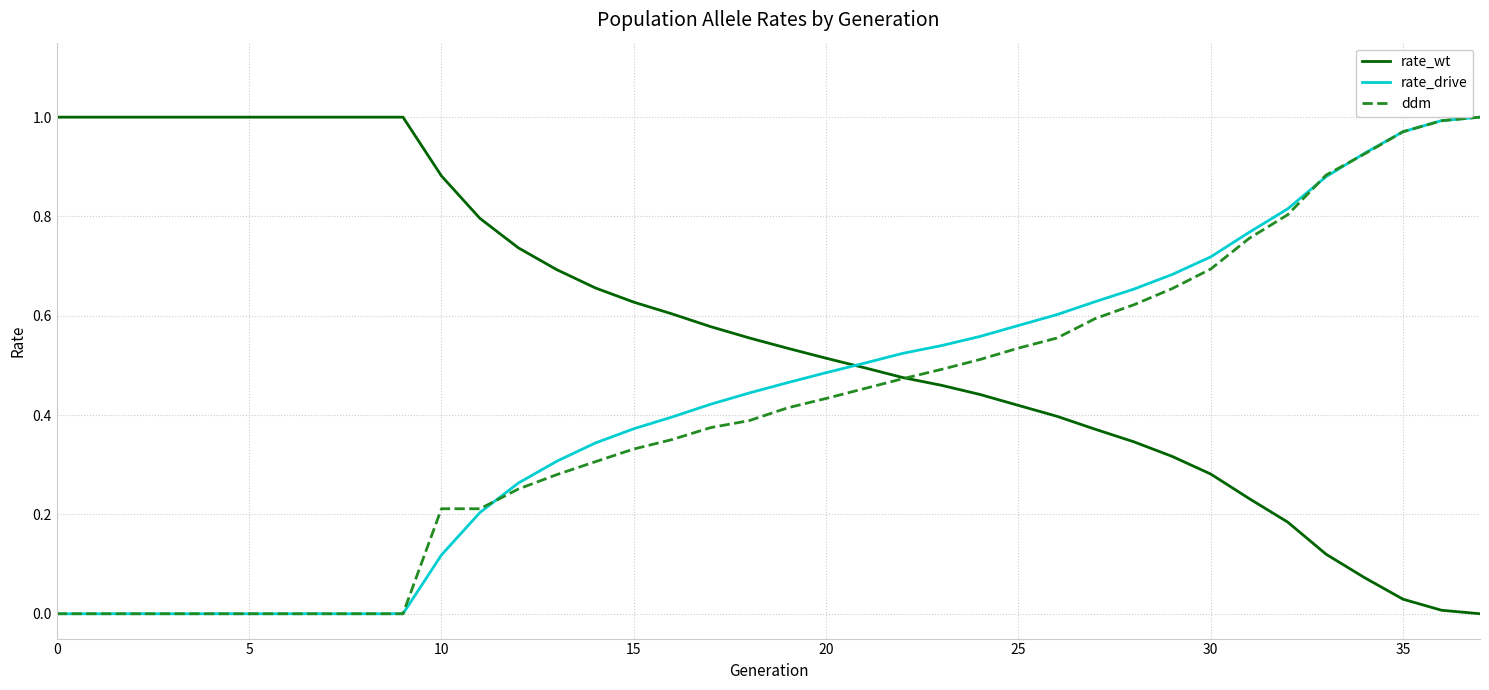

Which series has the largest total across all categories?

rate_wt